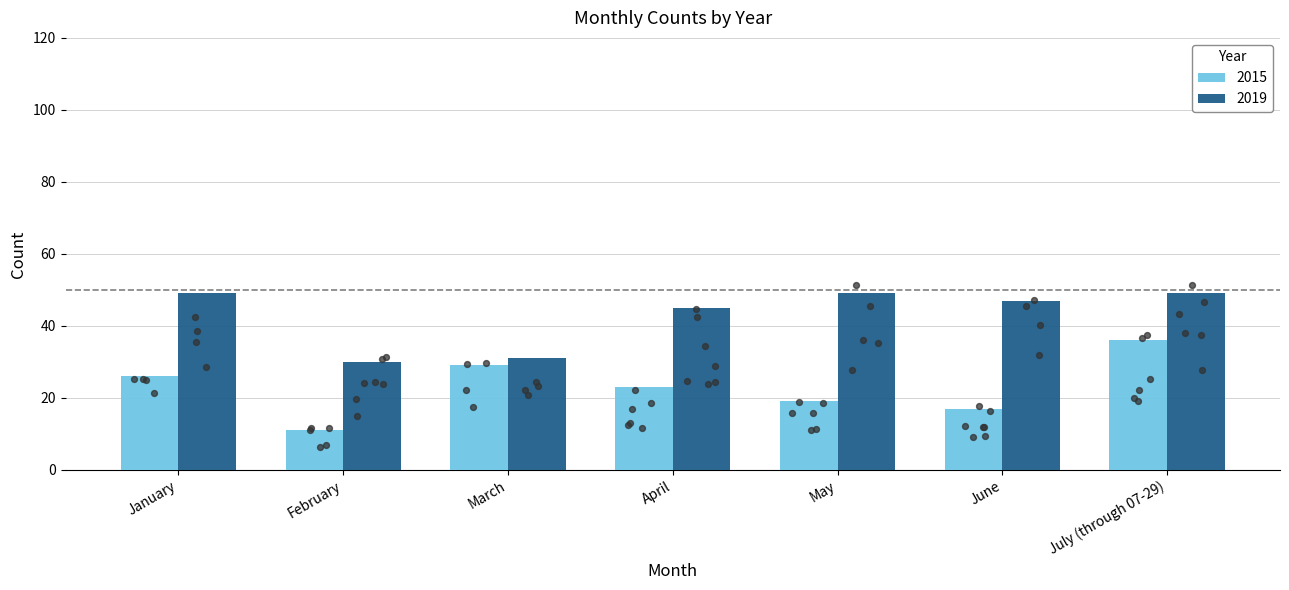

Which series has the largest total across all categories?

2019